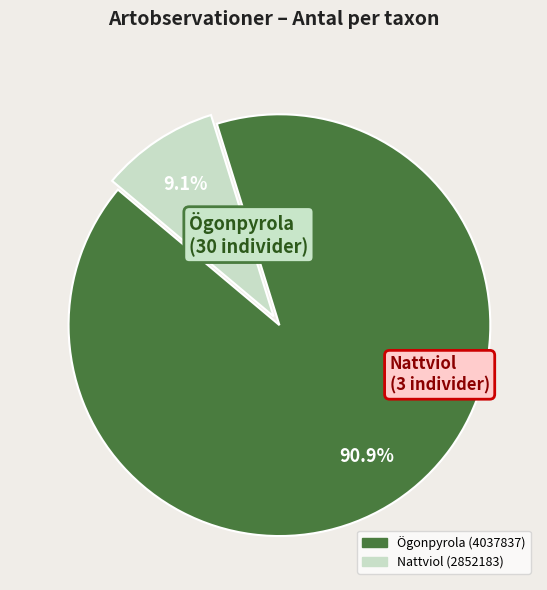

Between Nattviol (2852183) and Ögonpyrola (4037837), which is larger?

Ögonpyrola (4037837)